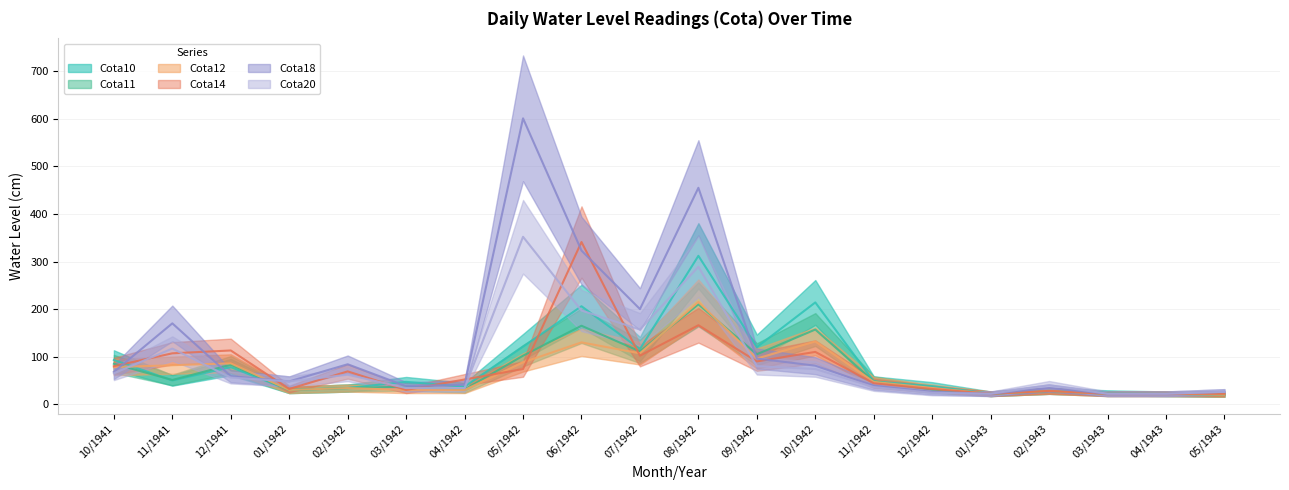

What is the label of the 2nd point from the right?

04/1943